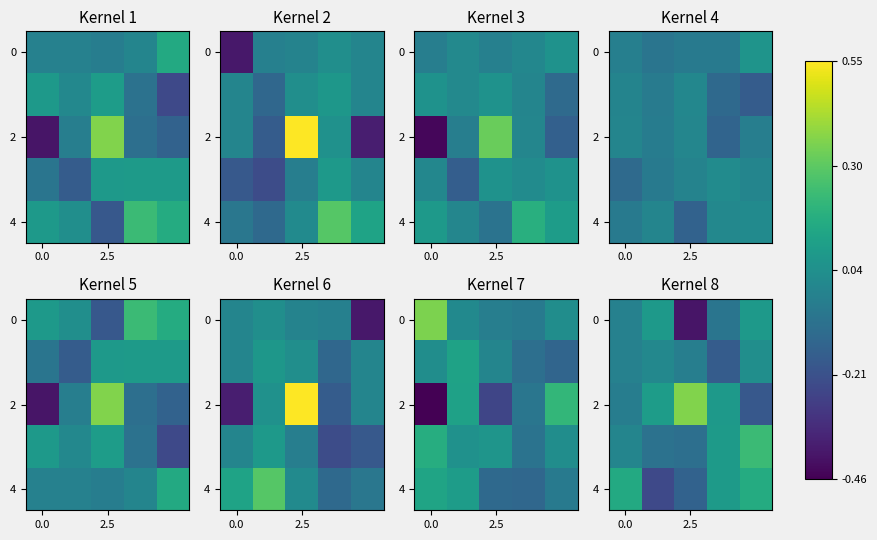

What is the difference between the highest and lowest values at 0.0?

0.2